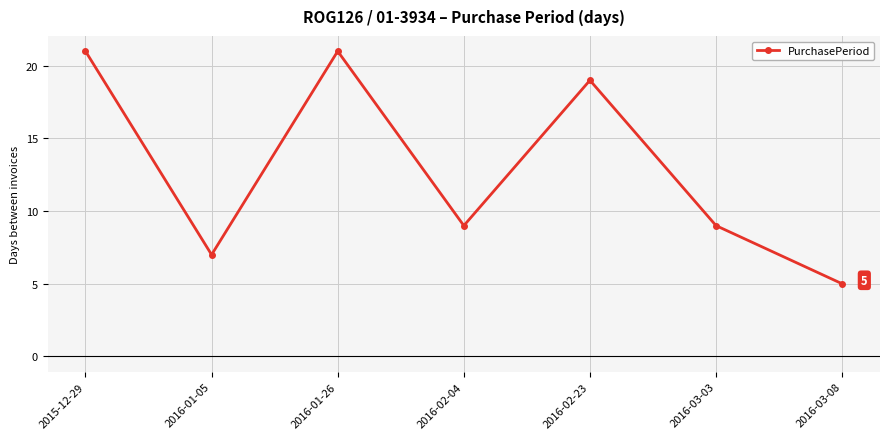

Does the chart display data point markers on the line(s)?

Yes